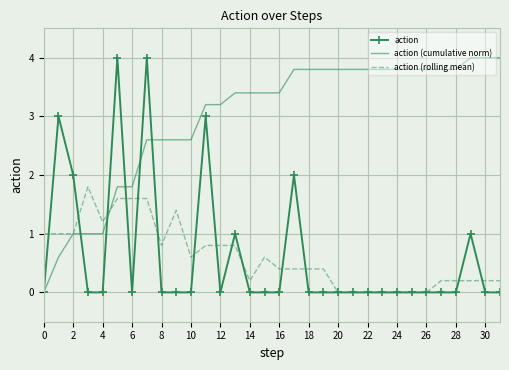

Which series has the largest total across all categories?

action (cumulative norm)